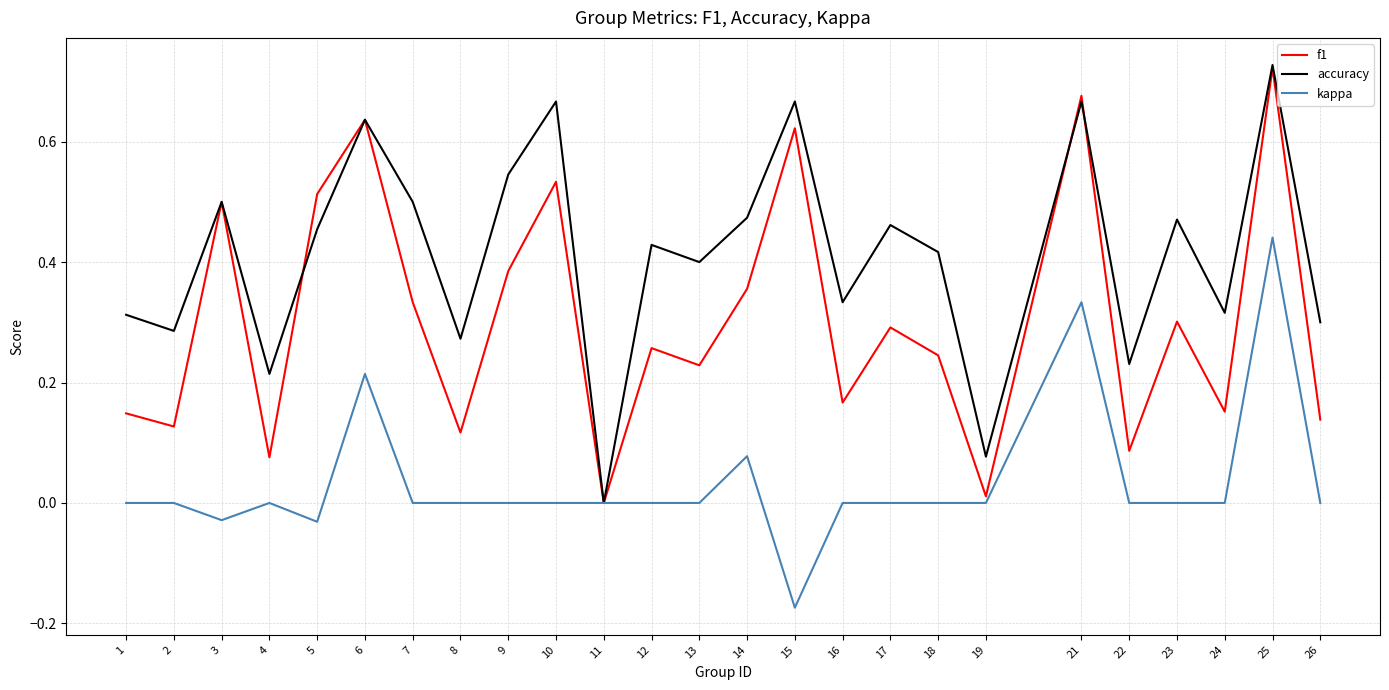

Is this an area chart (filled region under the line)?

No